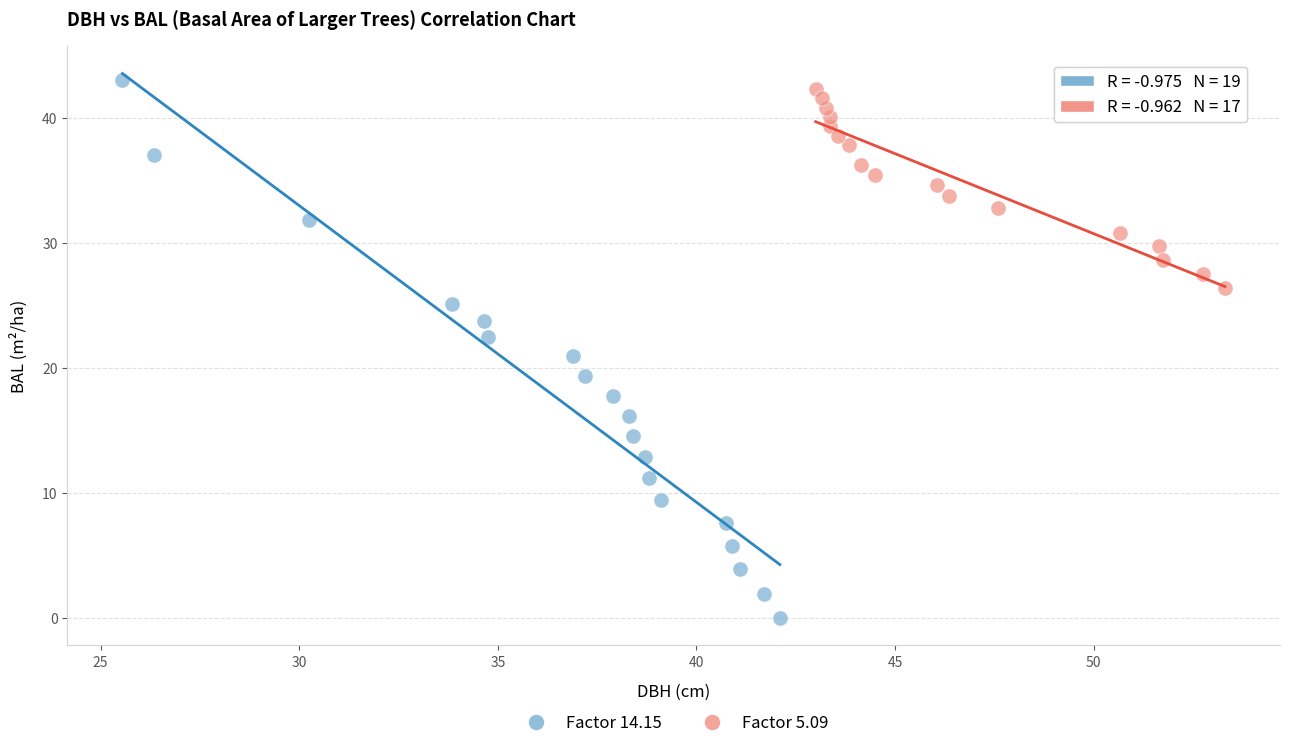

Which series contains the lowest Y value?

Factor 14.15